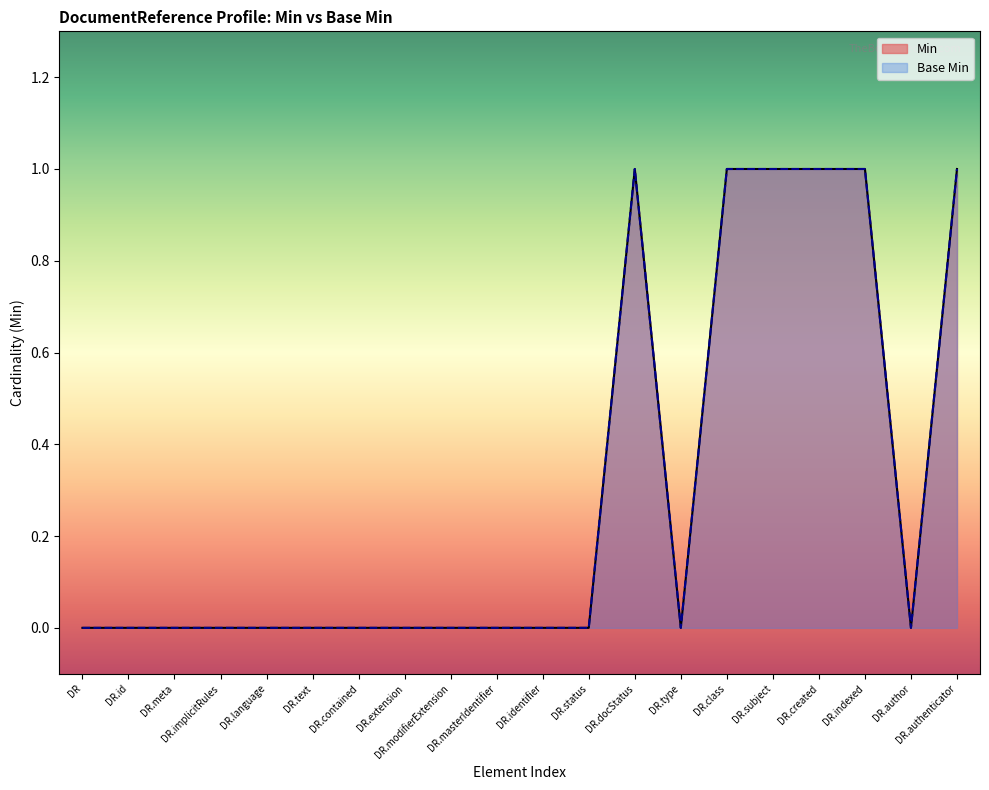

In Min, how many points are higher than both neighbors (excluding endpoints)?

1